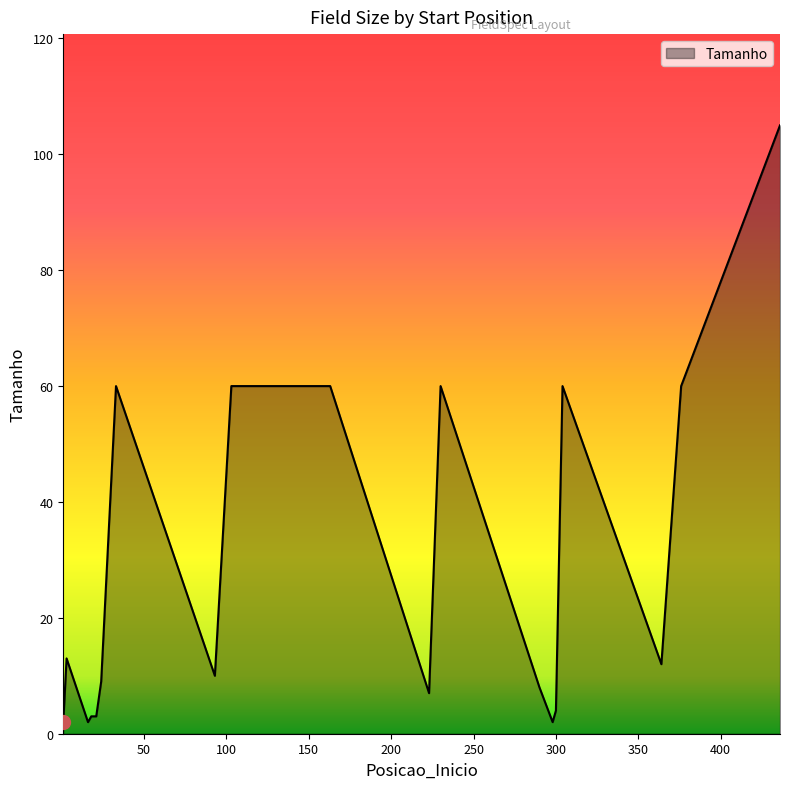

What is the greatest value displayed?

105